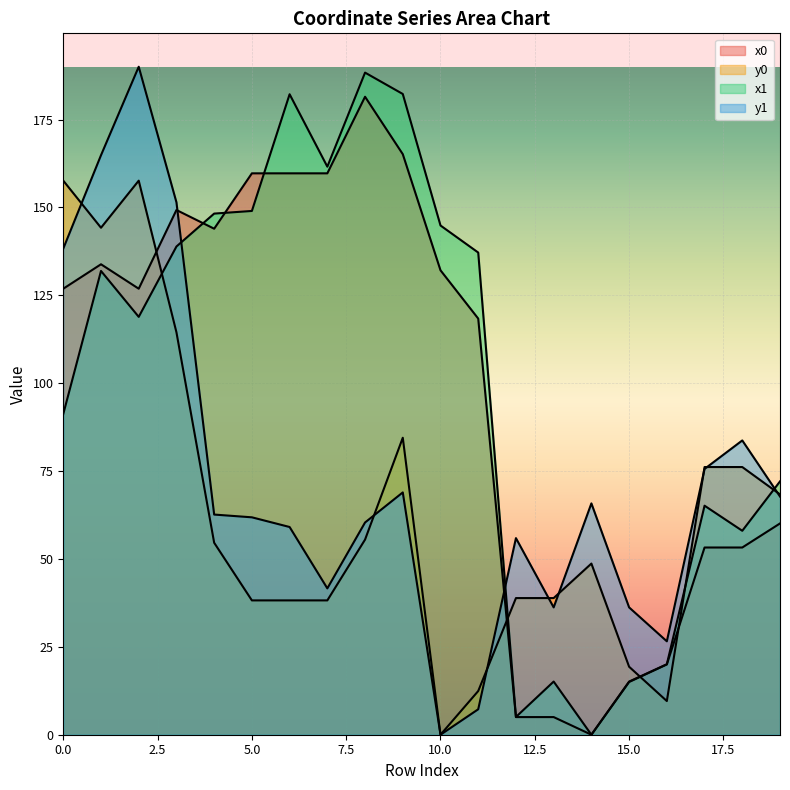

Count the number of categories in the chart.

20